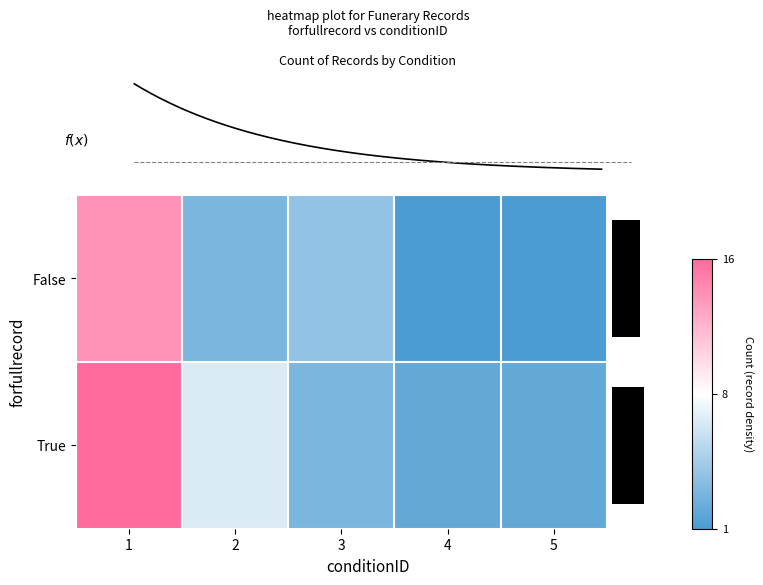

What is the sum of all True values?

30